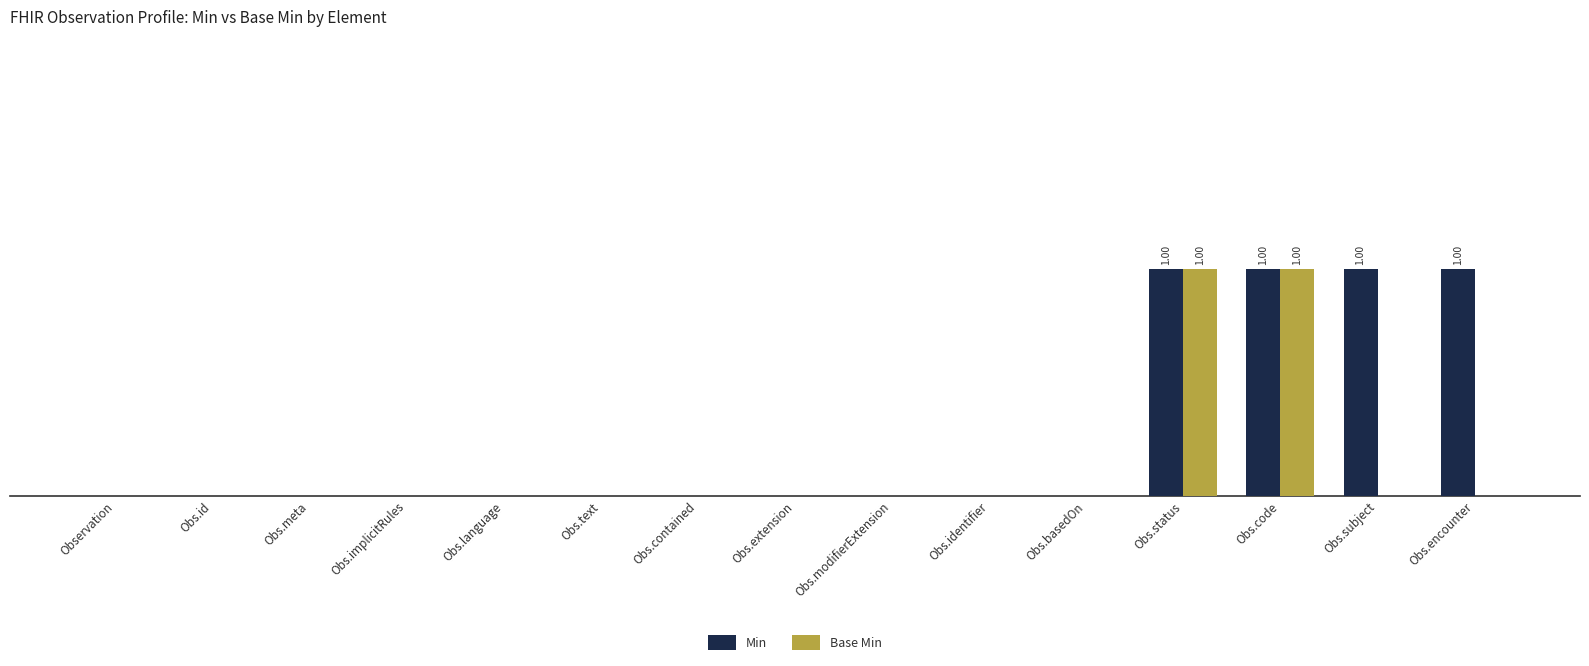

What are all the series names shown in the legend?

Min, Base Min